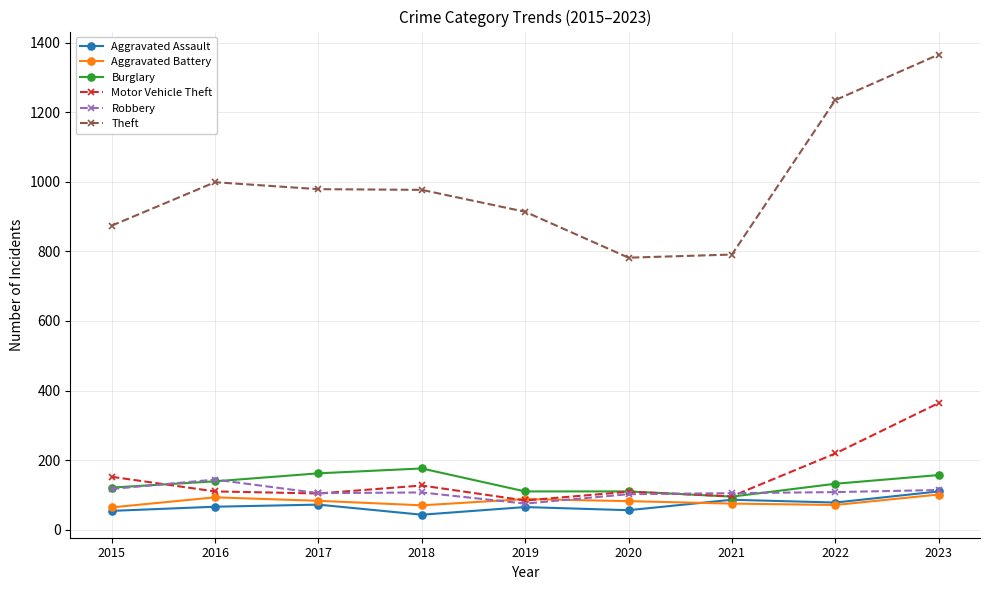

What is the approximate value of Theft at 2019?

914